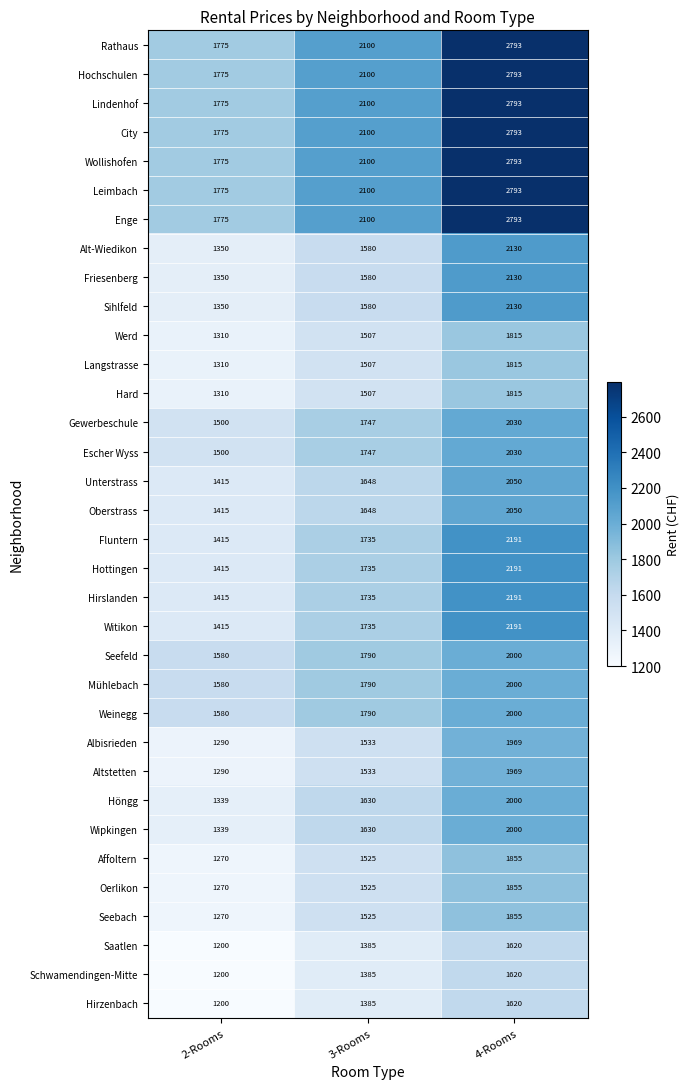

At which category is the sum across all series the highest?

4-Rooms